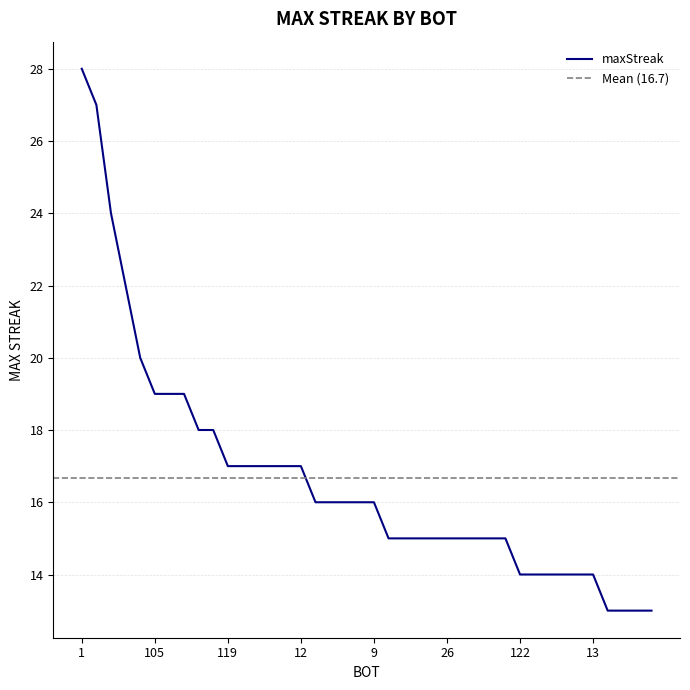

Reading left to right, list all the values displayed in this chart.

1=28	24=27	27=24	68=22	120=20	105=19	43=19	37=19	71=18	44=18	119=17	109=17	89=17	75=17	48=17	12=17	128=16	126=16	125=16	59=16	9=16	107=15	92=15	87=15	73=15	26=15	14=15	11=15	2=15	0=15	122=14	80=14	65=14	38=14	33=14	13=14	118=13	117=13	116=13	113=13